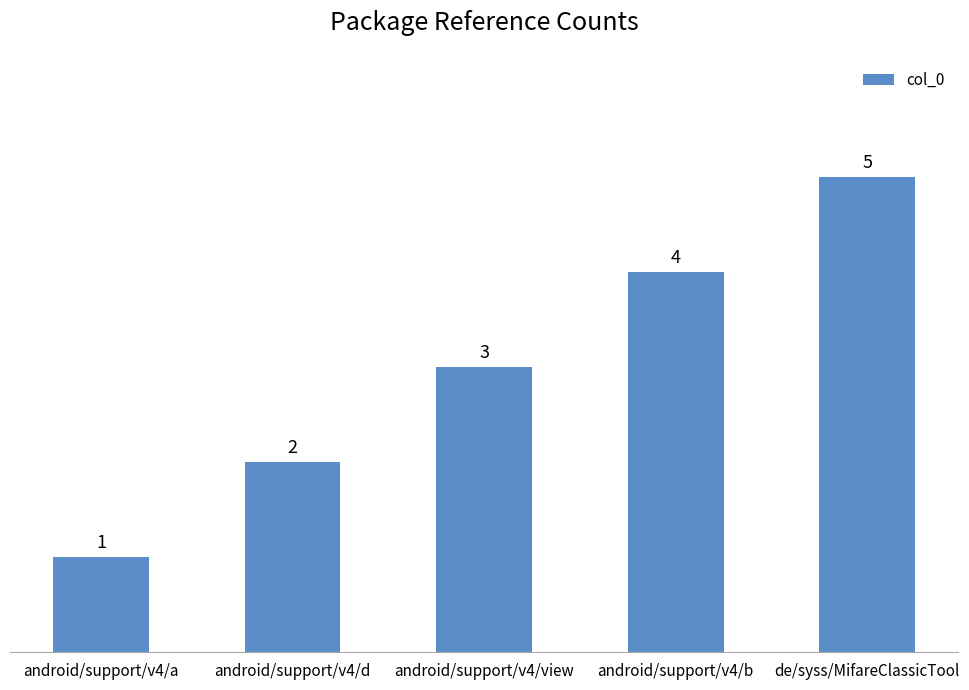

What is the approximate value at android/support/v4/d?

2